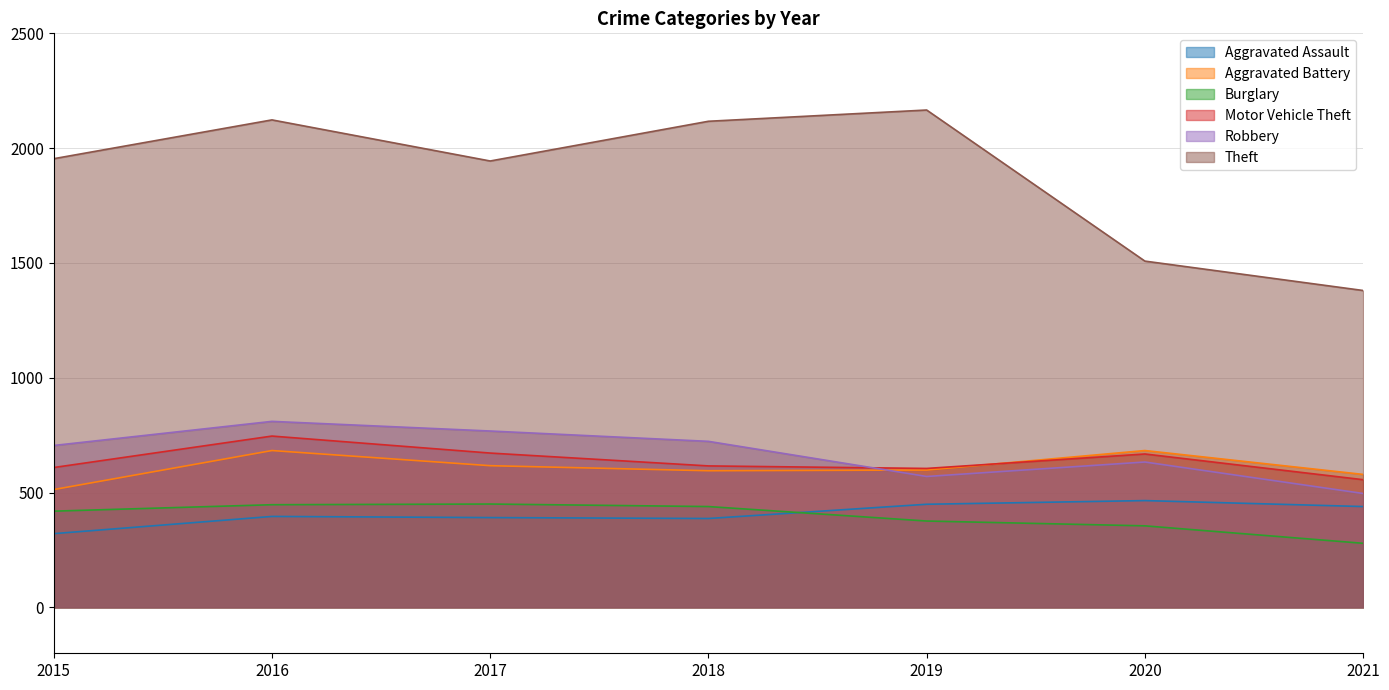

True or false: Aggravated Battery has a value of 579 at 2021.

True